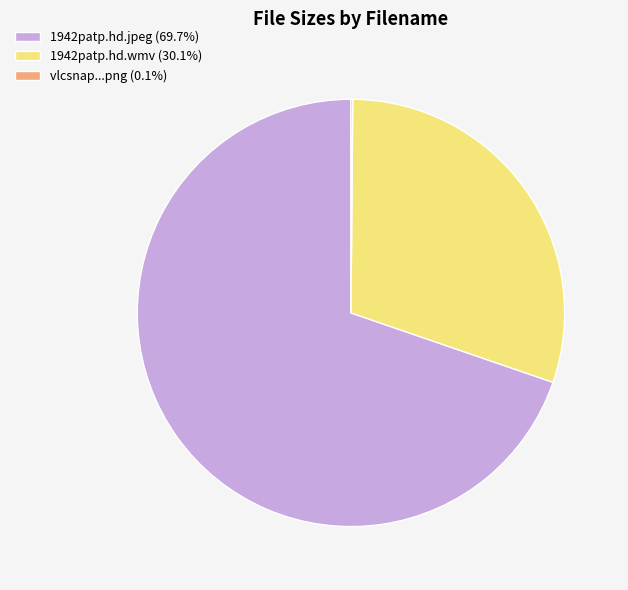

What is the ratio of the value at 1942patp.hd.jpeg (69.7%) to the value at 1942patp.hd.wmv (30.1%)?

2.3